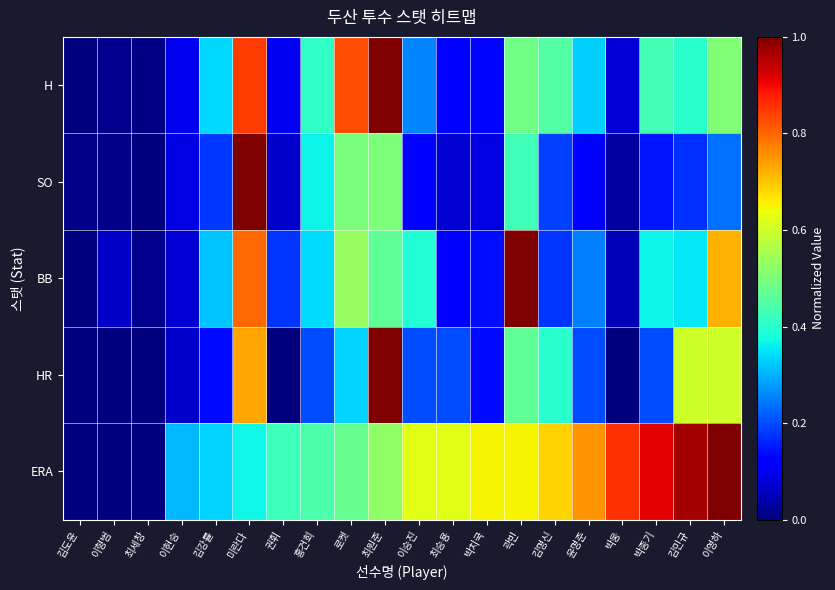

At how many categories does at least one series exceed 0?

20